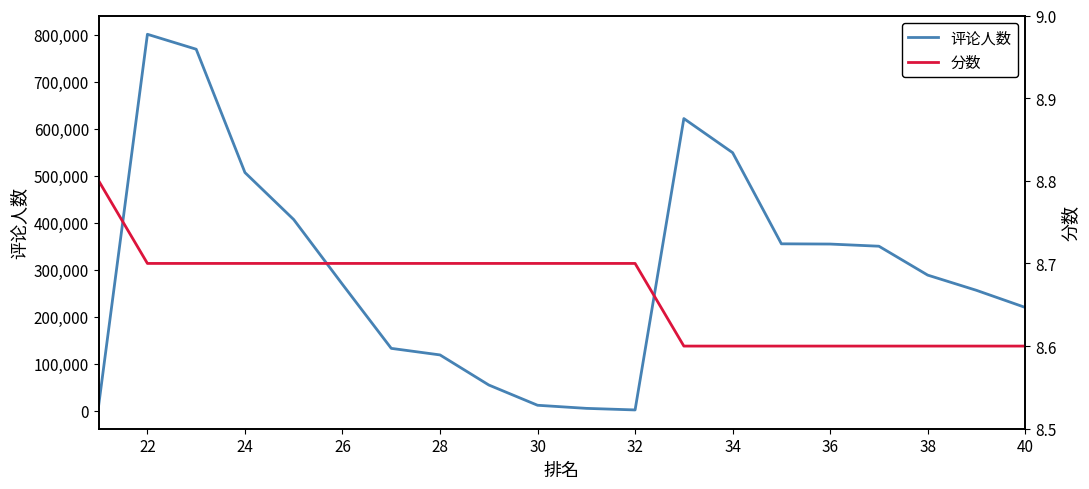

Reading left to right, list all the values displayed in this chart.

评论人数: 11111.0	801279.0	769489.0	506991.0	406958.0	268947.0	132783.0	118822.0	54812.0	11679.0	5080.0	1725.0	621896.0	549294.0	355299.0	354791.0	350197.0	288701.0	256305.0	219933.0
分数: 8.8	8.7	8.7	8.7	8.7	8.7	8.7	8.7	8.7	8.7	8.7	8.7	8.6	8.6	8.6	8.6	8.6	8.6	8.6	8.6